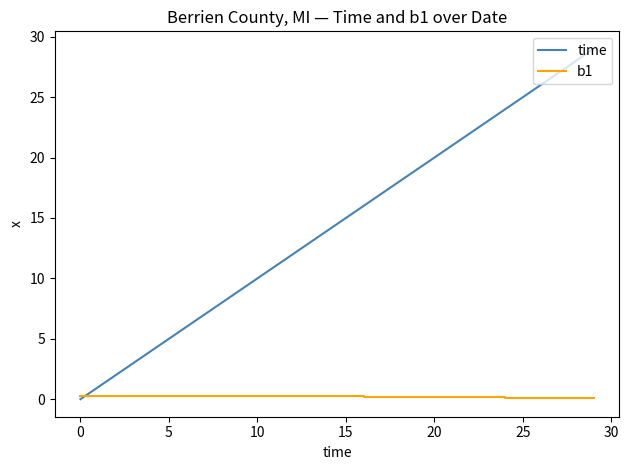

True or false: b1 and time intersect in this chart.

True